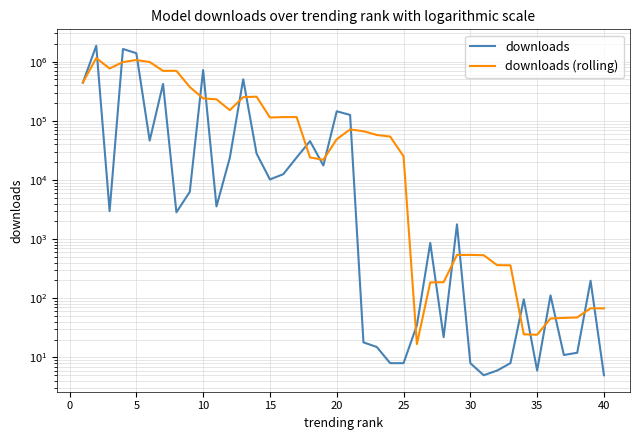

Reading left to right, transcribe all the data shown in this chart.

downloads: 443937.0	1855359.0	2978.0	1639722.0	1391399.0	46302.0	420527.0	2841.0	6287.0	720954.0	3571.0	23848.0	503763.0	28025.0	10217.0	12535.0	24037.0	45386.0	17561.0	144924.0	125882.0	18.0	15.0	8.0	8.0	35.0	862.0	22.0	1778.0	8.0	5.0	6.0	8.0	96.0	6.0	112.0	11.0	12.0	198.0	5.0
downloads (rolling): 443937.0	1149648.0	767424.7	985499.0	1066679.0	987152.0	700185.6	700158.2	373471.2	239382.2	230836.0	151500.2	251684.6	256032.2	113884.8	115677.6	115715.4	24040.0	21947.2	48888.6	71558.0	66754.2	57680.0	54169.4	25186.2	16.8	185.6	187.0	541.0	541.0	535.0	363.8	361.0	24.6	24.2	45.6	46.6	47.4	67.8	67.6